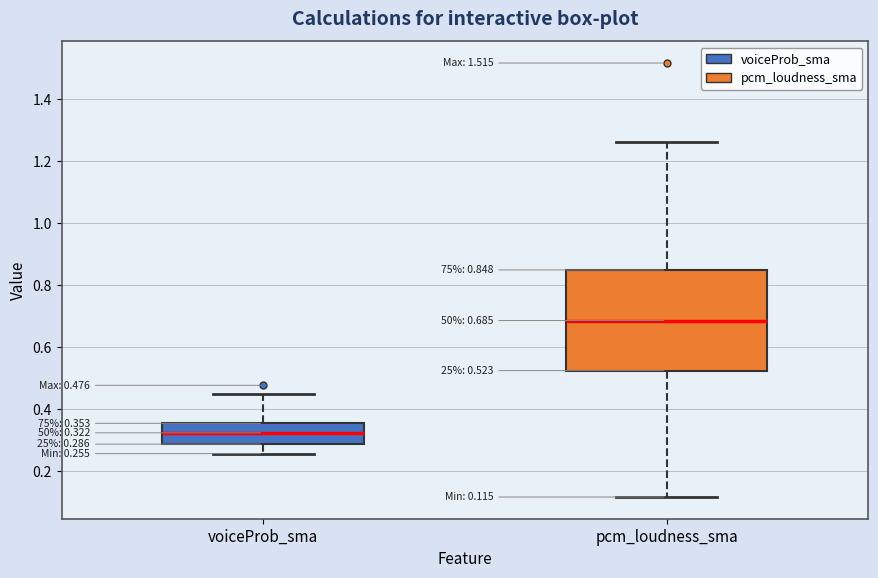

Which box has the highest median line?

pcm_loudness_sma